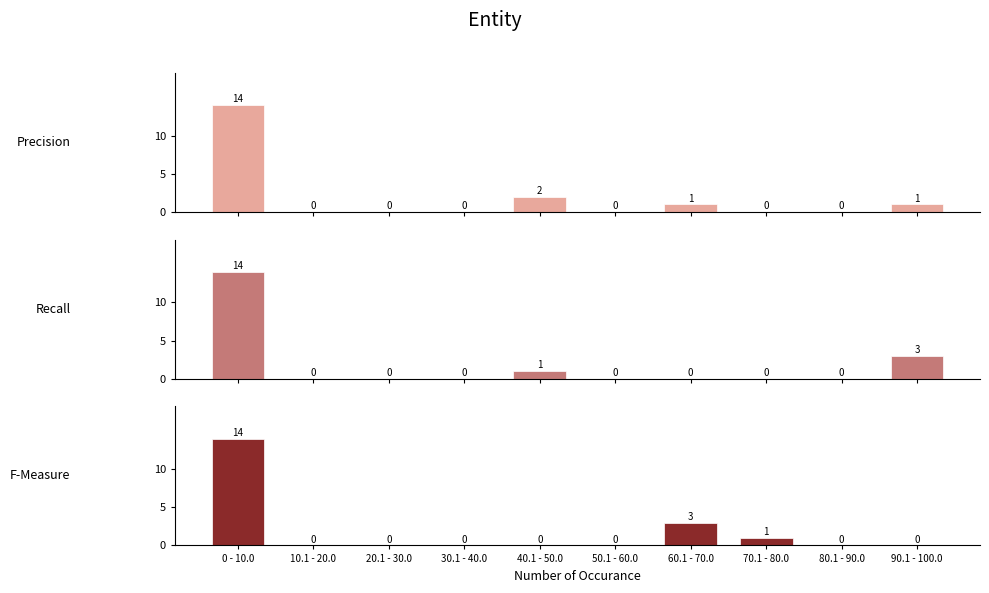

What is the maximum value shown in the chart?

14